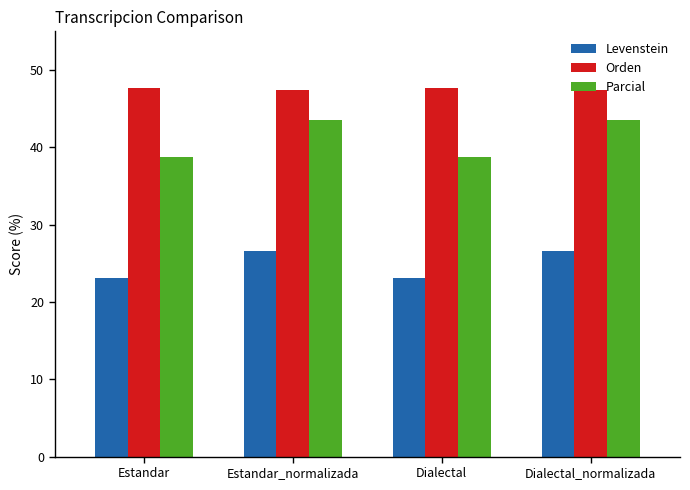

What is the label of the 3rd bar from the left?

Dialectal